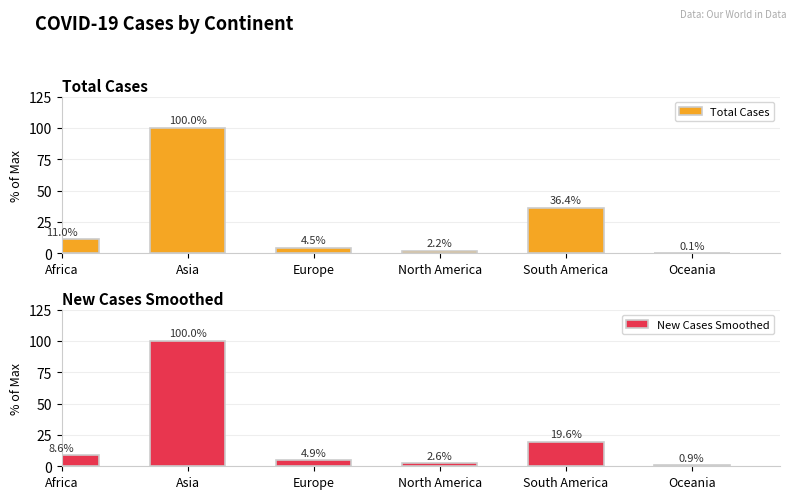

How many data points in Total Cases are less than 11?

3